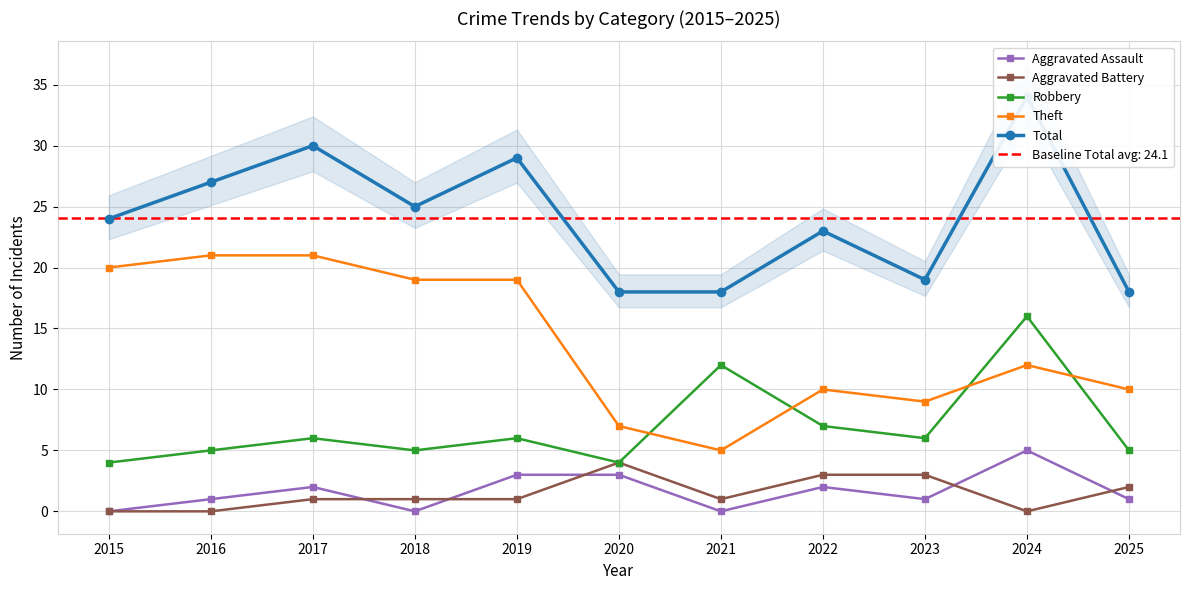

Read the Aggravated Battery value at 2019.

1